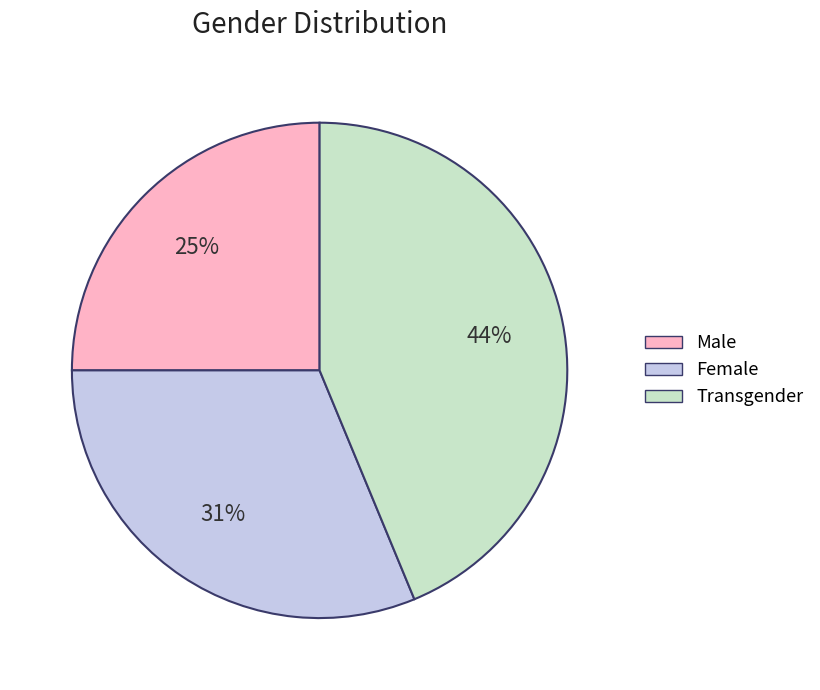

To the nearest percent, what is the difference between the largest and smallest slice percentages?

19%